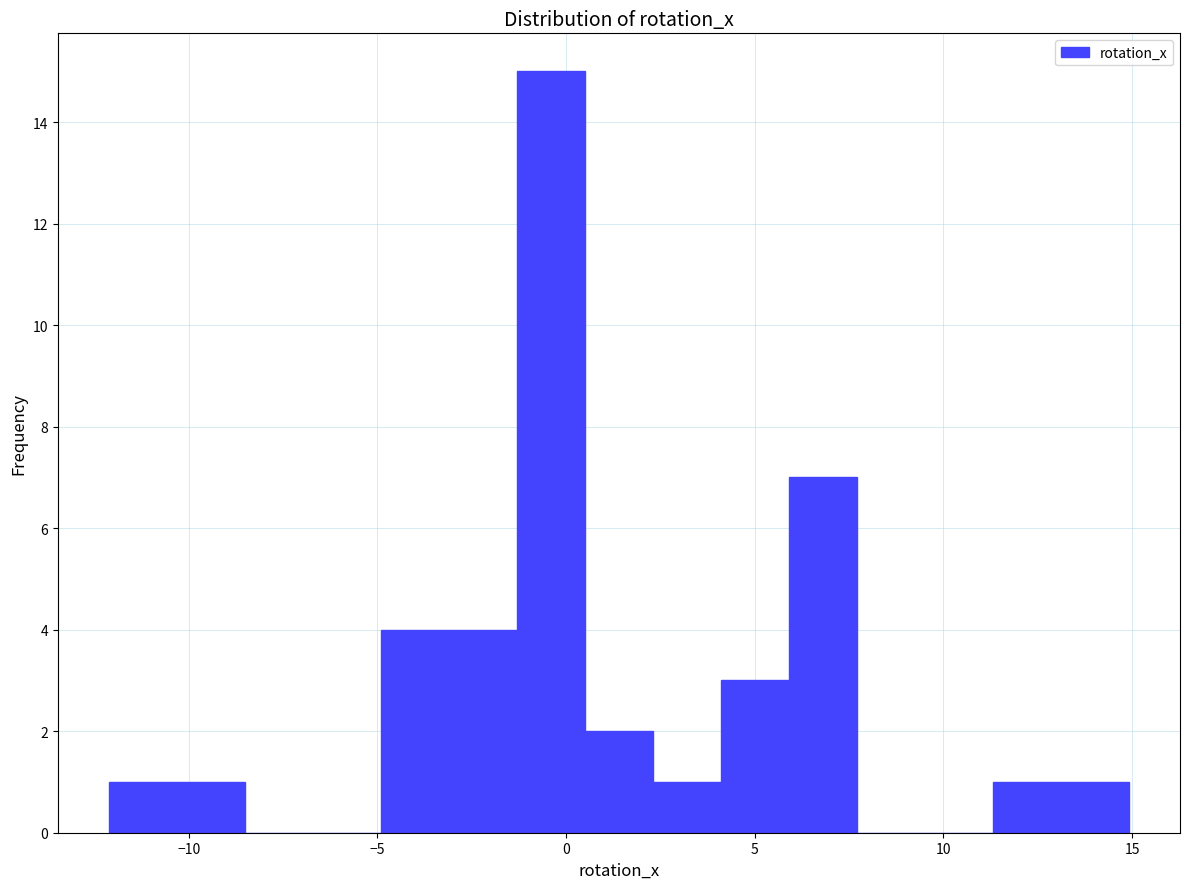

Around what value on the x-axis is the tallest bar? Give the approximate position of its centre, as read against the axis.

-0.5